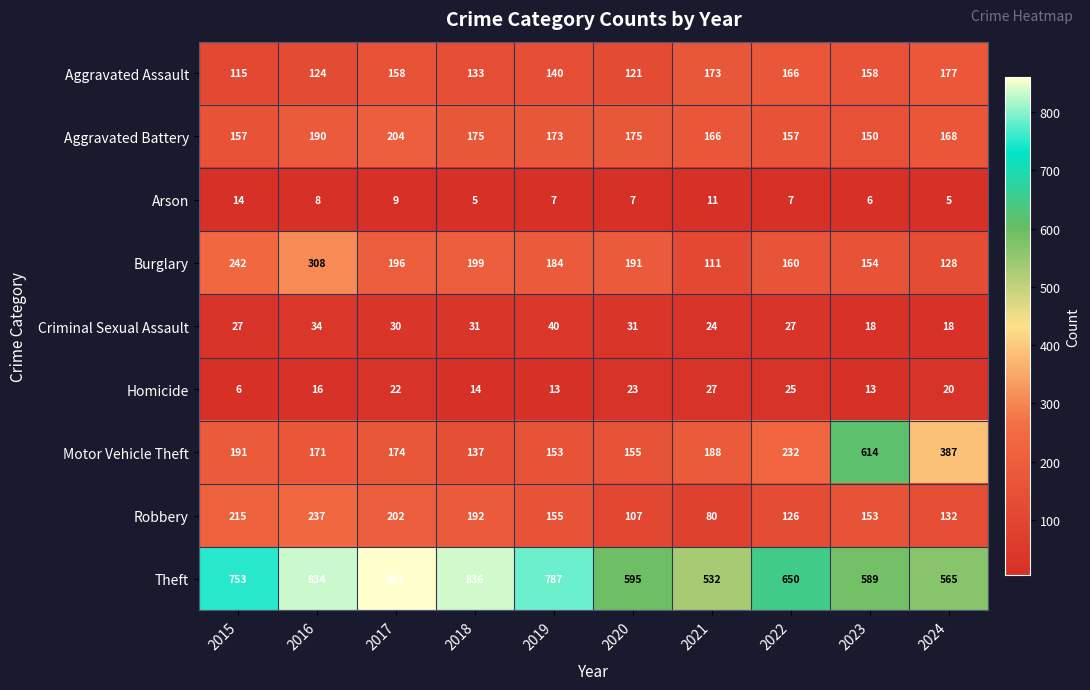

What is the difference between the highest and lowest values at 2017?

852